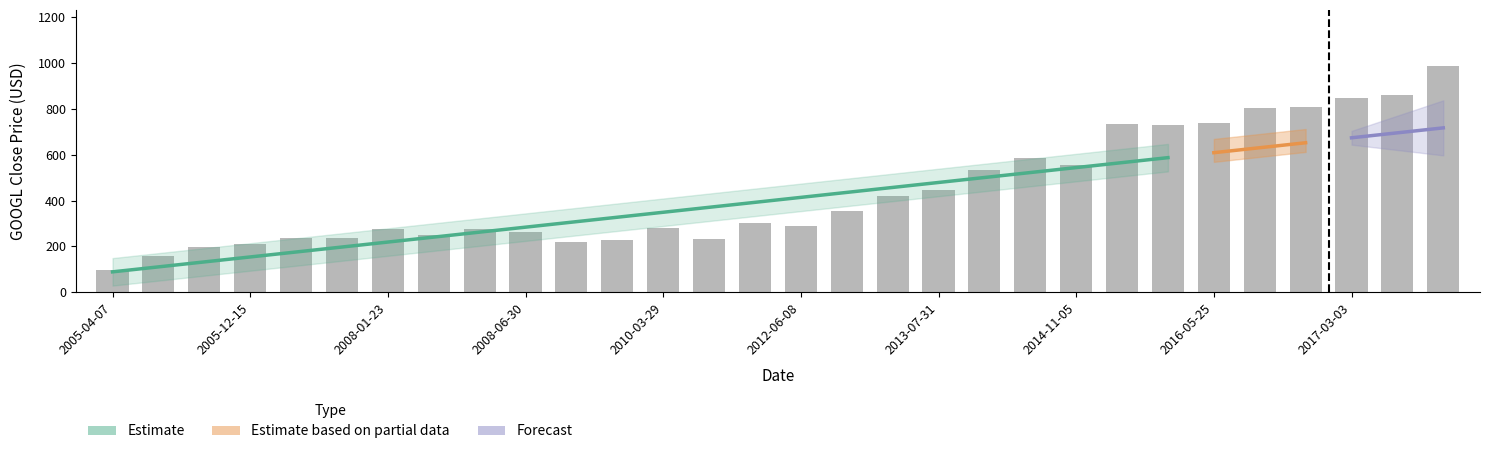

At which category does the chart reach its minimum across all series?

2005-04-07